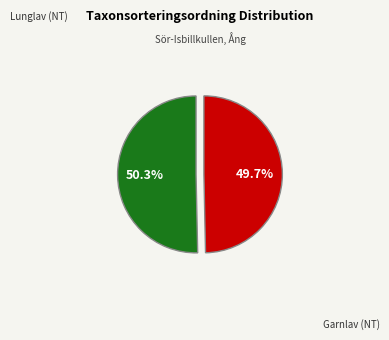

To the nearest percent, what is the difference between the largest and smallest slice percentages?

1%